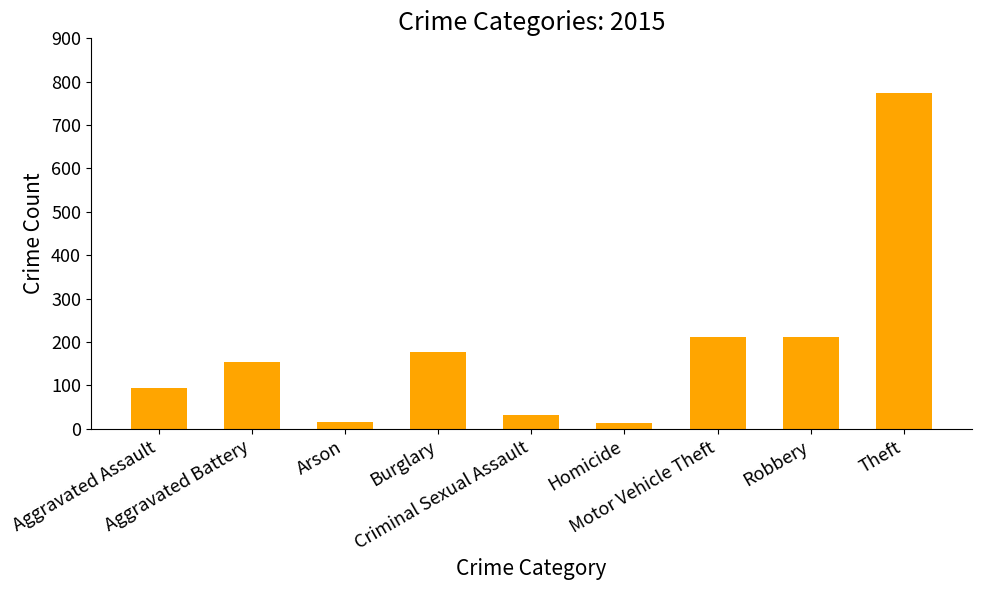

What is the difference between the maximum and minimum values?

761